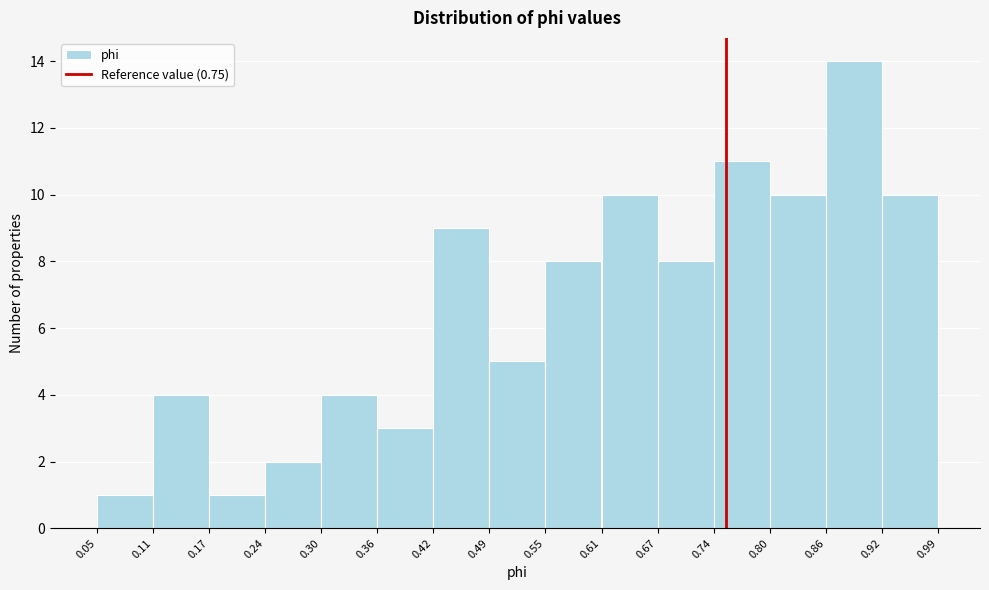

Over which range of the x-axis is the bar tallest?

0.86 to 0.92